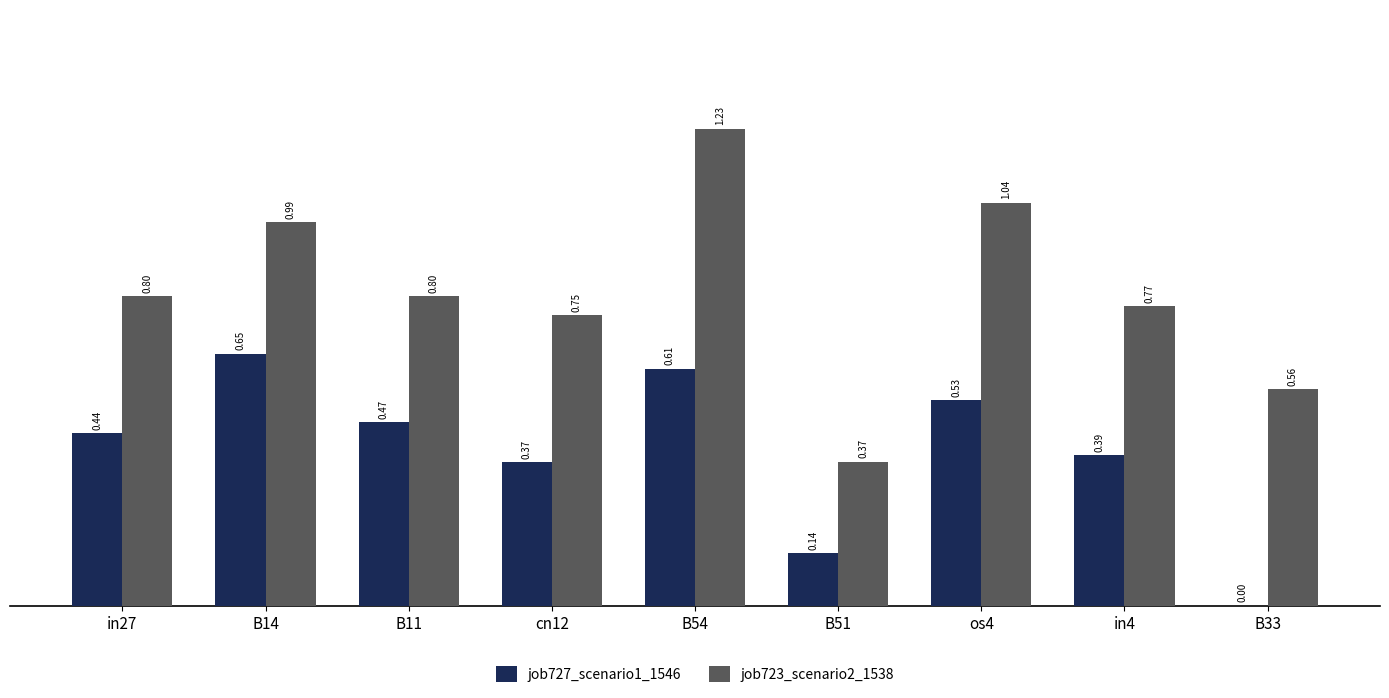

Is the value of job723_scenario2_1538 at os4 greater than the value of job727_scenario1_1546 at in4?

Yes